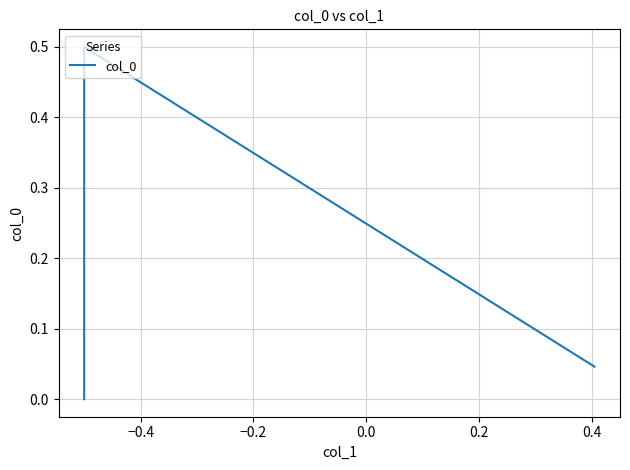

How many data points does each series have?

3